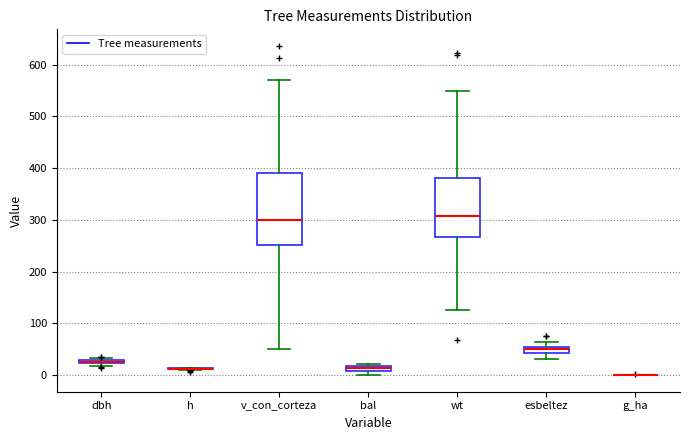

Which box is the tallest, from its lower edge to its upper edge?

v_con_corteza